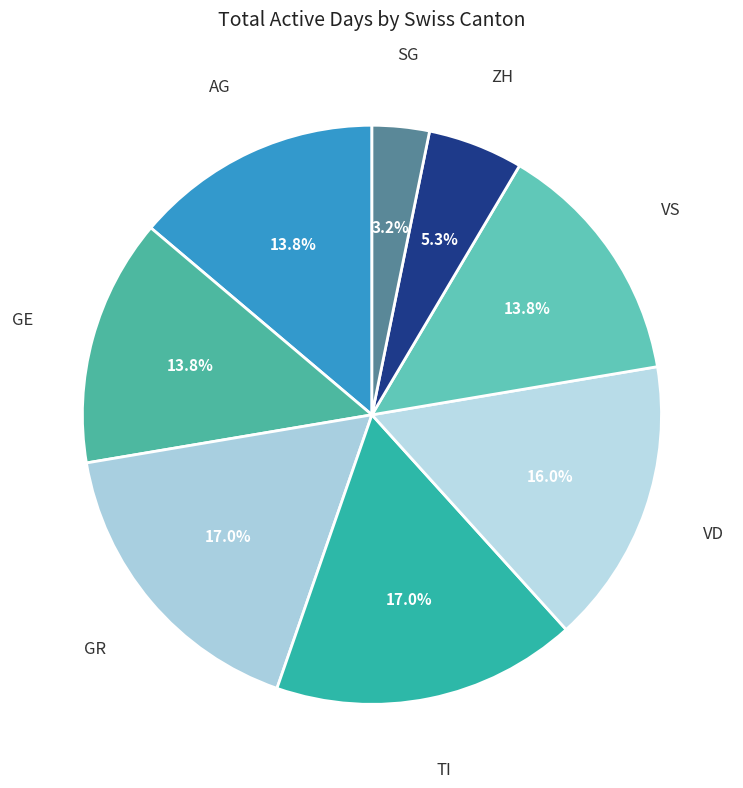

How many segments does this pie chart have?

8